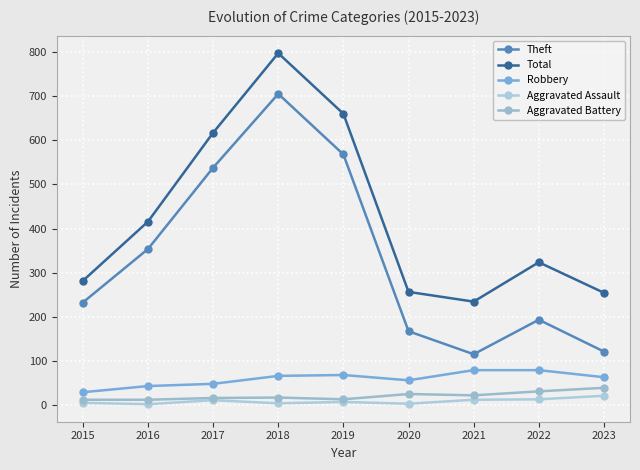

What is the average value of the Aggravated Assault series?

10